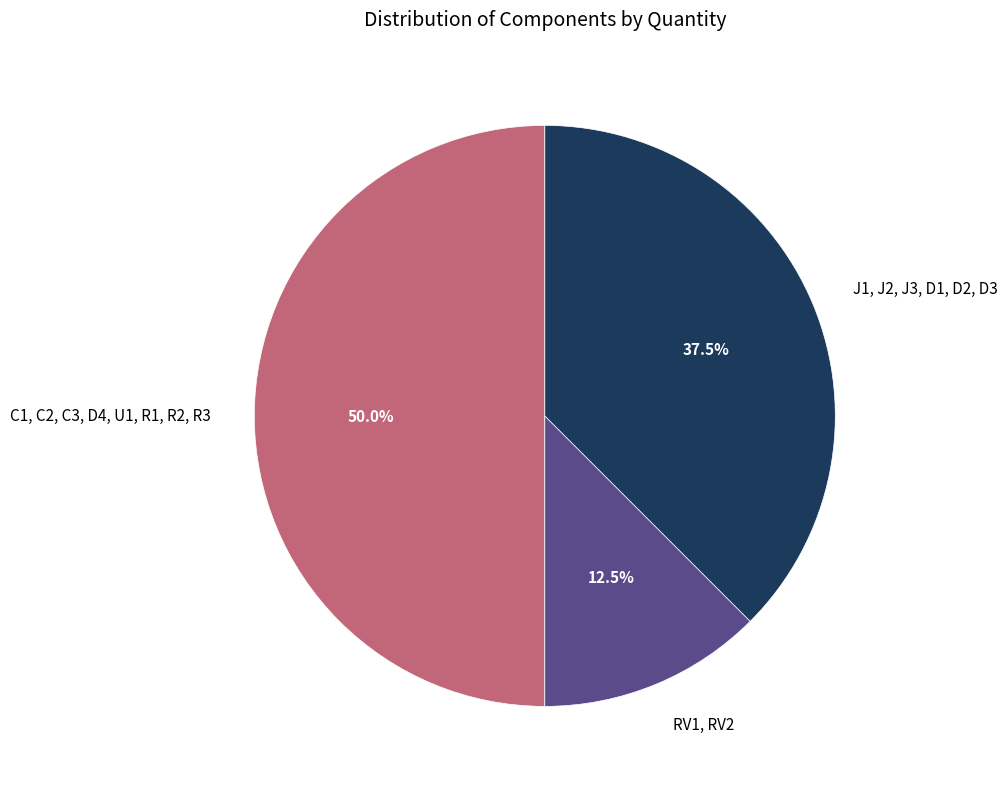

Which slice is the smallest?

RV1, RV2